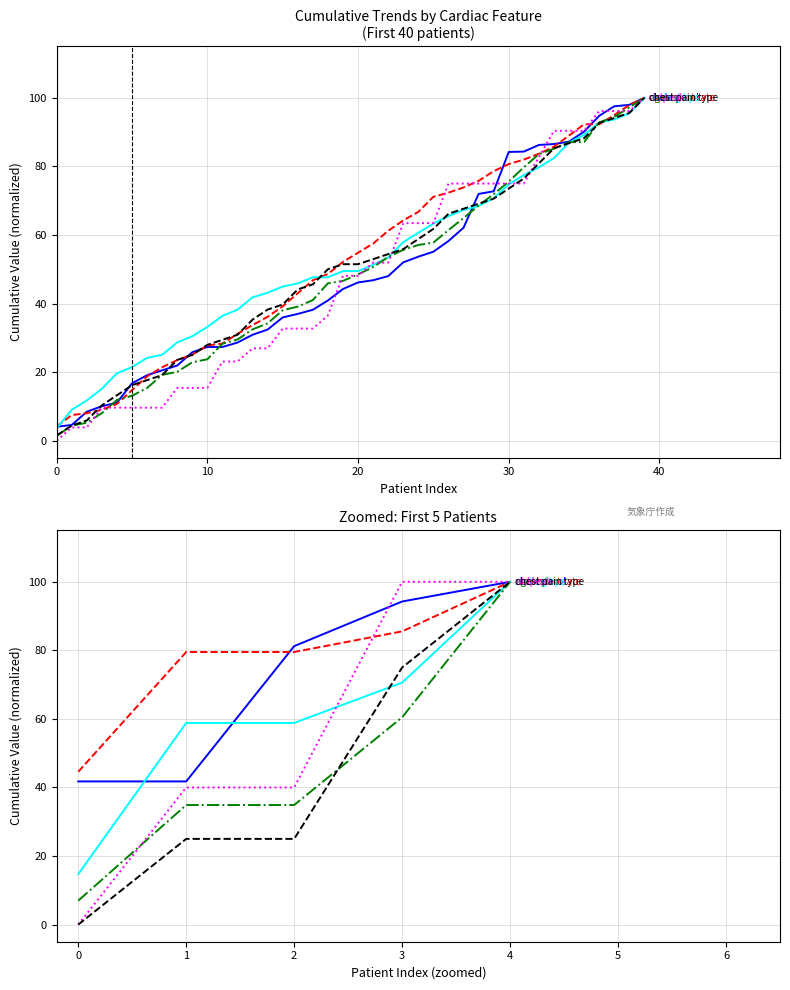

True or false: resting bps has a value of 100.0 at 4.

True